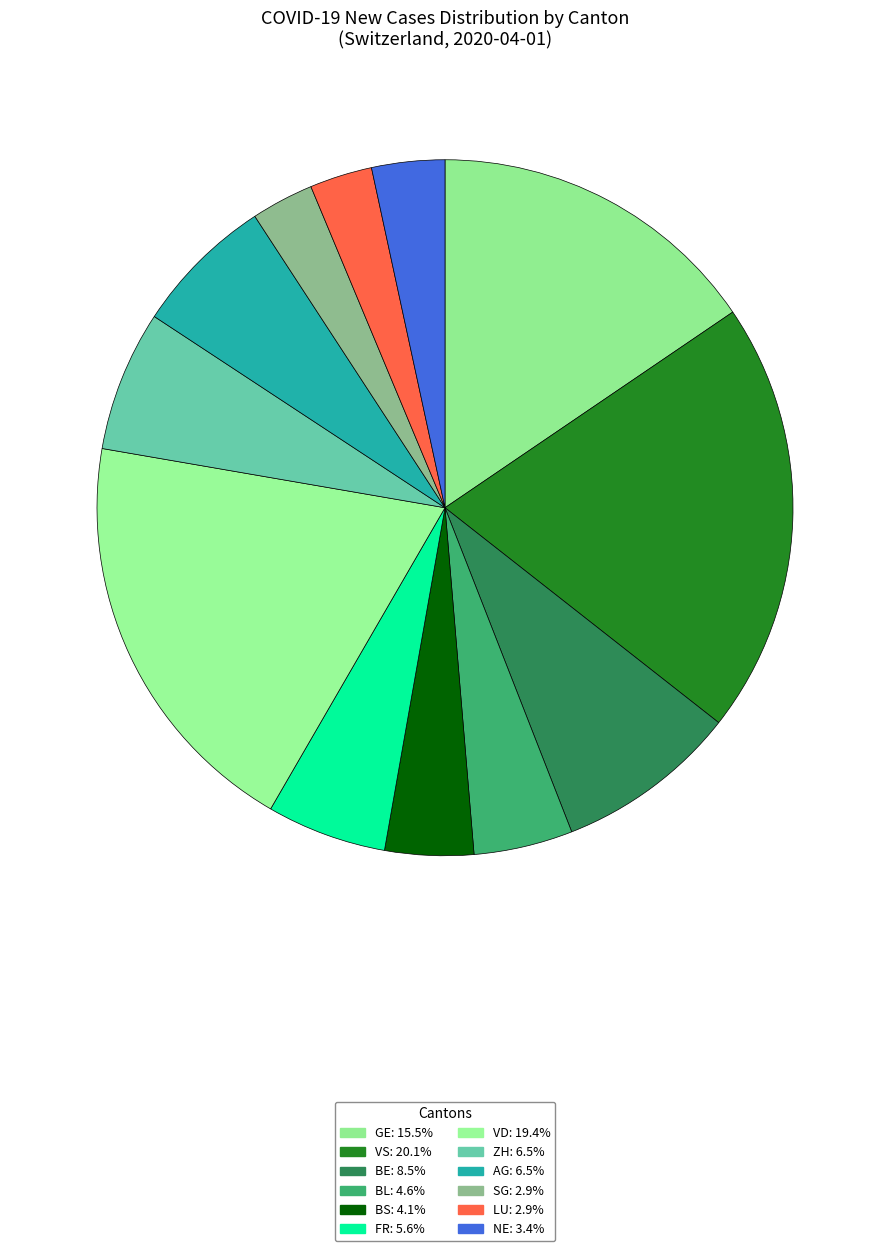

Rank the categories by value from lowest to highest.

SG, LU, NE, BS, BL, FR, ZH, AG, BE, GE, VD, VS